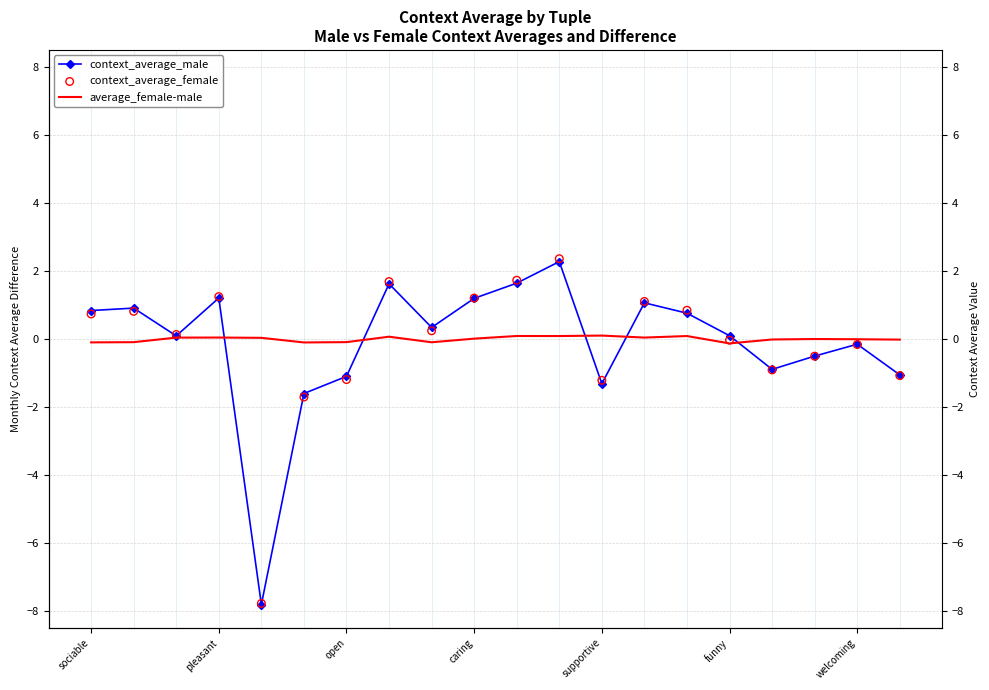

At which category is the sum across all series the highest?

11